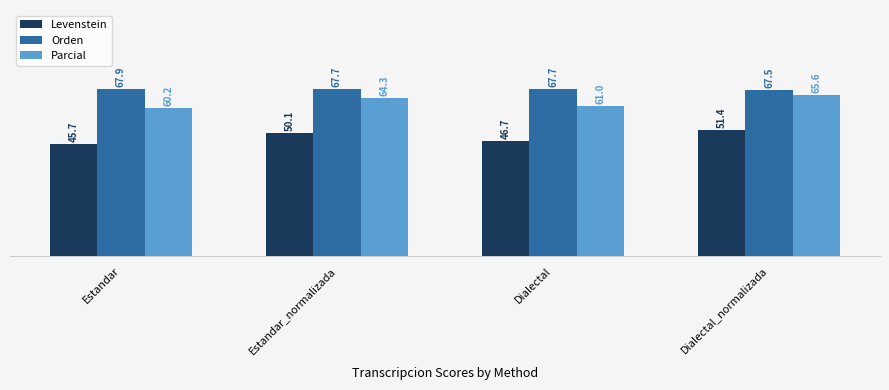

What are all the series names shown in the legend?

Levenstein, Orden, Parcial